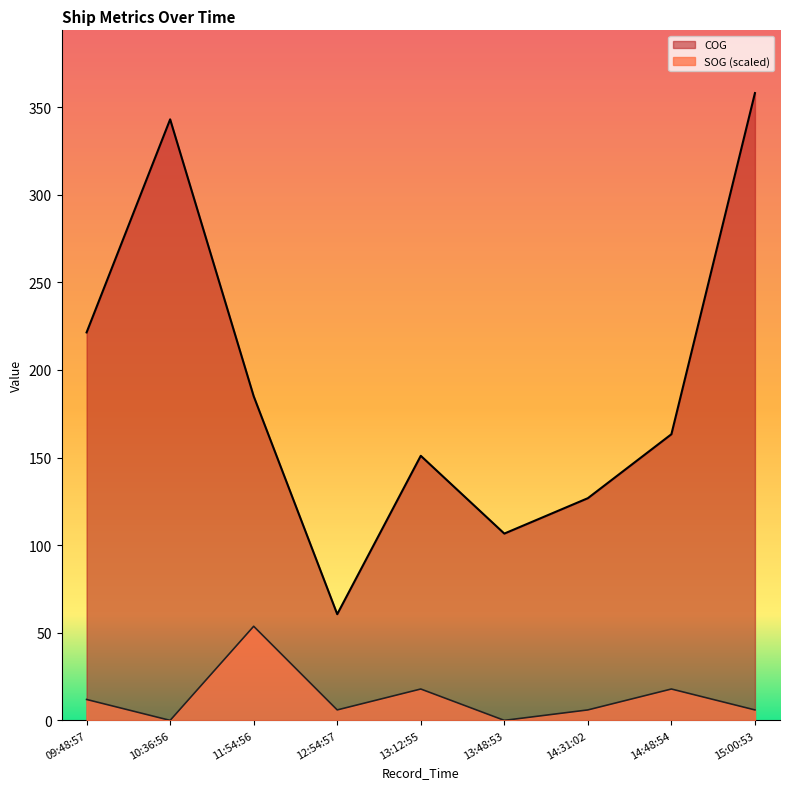

True or false: COG and SOG cross at least once.

False